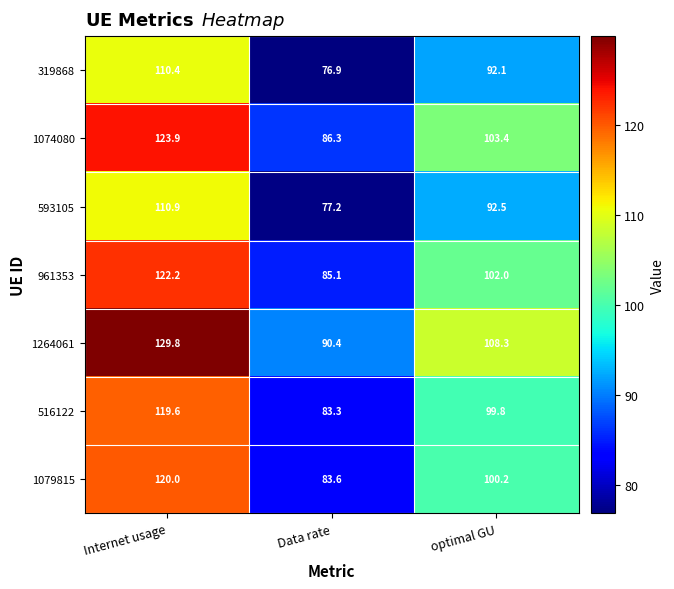

What is the total value across all series at Internet usage?

836.8